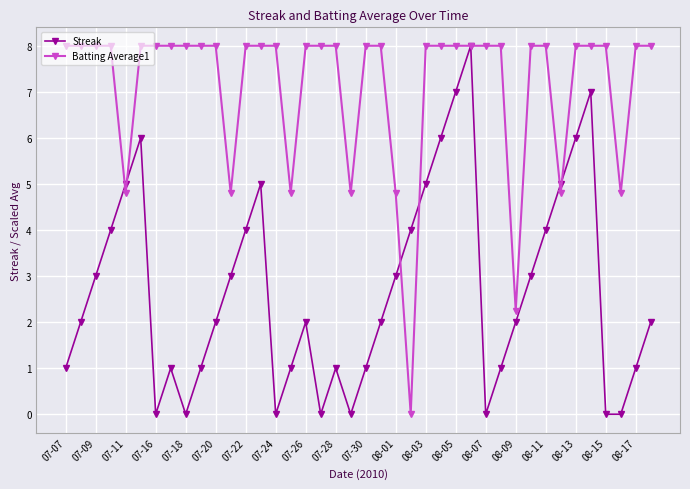

How many positive values does the Batting Average1 series have?

39